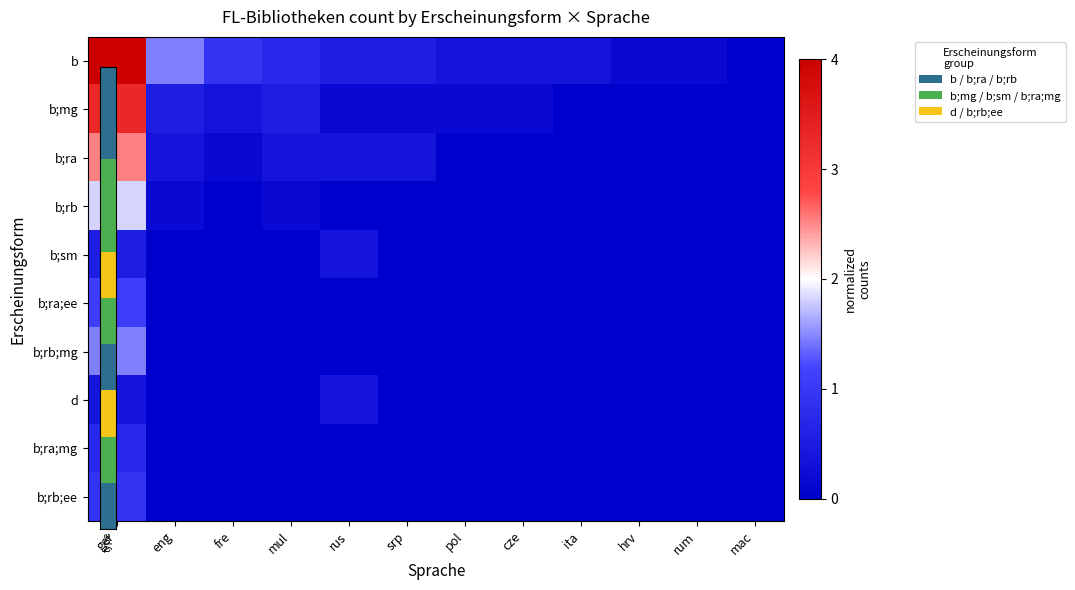

Reading left to right, what are all the values shown in this chart?

b: ger=4.0	eng=1.5	fre=0.9	mul=0.7	rus=0.5	srp=0.5	pol=0.4	cze=0.4	ita=0.4	hrv=0.2	rum=0.2	mac=0.0
b;mg: ger=3.3	eng=0.5	fre=0.4	mul=0.5	rus=0.2	srp=0.2	pol=0.2	cze=0.2	ita=0.0	hrv=0.0	rum=0.0	mac=0.0
b;ra: ger=2.5	eng=0.4	fre=0.2	mul=0.4	rus=0.4	srp=0.4	pol=0.0	cze=0.0	ita=0.0	hrv=0.0	rum=0.0	mac=0.0
b;rb: ger=1.8	eng=0.2	fre=0.0	mul=0.2	rus=0.0	srp=0.0	pol=0.0	cze=0.0	ita=0.0	hrv=0.0	rum=0.0	mac=0.0
b;sm: ger=0.5	eng=0.0	fre=0.0	mul=0.0	rus=0.4	srp=0.0	pol=0.0	cze=0.0	ita=0.0	hrv=0.0	rum=0.0	mac=0.0
b;ra;ee: ger=1.1	eng=0.0	fre=0.0	mul=0.0	rus=0.0	srp=0.0	pol=0.0	cze=0.0	ita=0.0	hrv=0.0	rum=0.0	mac=0.0
b;rb;mg: ger=1.5	eng=0.0	fre=0.0	mul=0.0	rus=0.0	srp=0.0	pol=0.0	cze=0.0	ita=0.0	hrv=0.0	rum=0.0	mac=0.0
d: ger=0.4	eng=0.0	fre=0.0	mul=0.0	rus=0.4	srp=0.0	pol=0.0	cze=0.0	ita=0.0	hrv=0.0	rum=0.0	mac=0.0
b;ra;mg: ger=0.7	eng=0.0	fre=0.0	mul=0.0	rus=0.0	srp=0.0	pol=0.0	cze=0.0	ita=0.0	hrv=0.0	rum=0.0	mac=0.0
b;rb;ee: ger=0.9	eng=0.0	fre=0.0	mul=0.0	rus=0.0	srp=0.0	pol=0.0	cze=0.0	ita=0.0	hrv=0.0	rum=0.0	mac=0.0